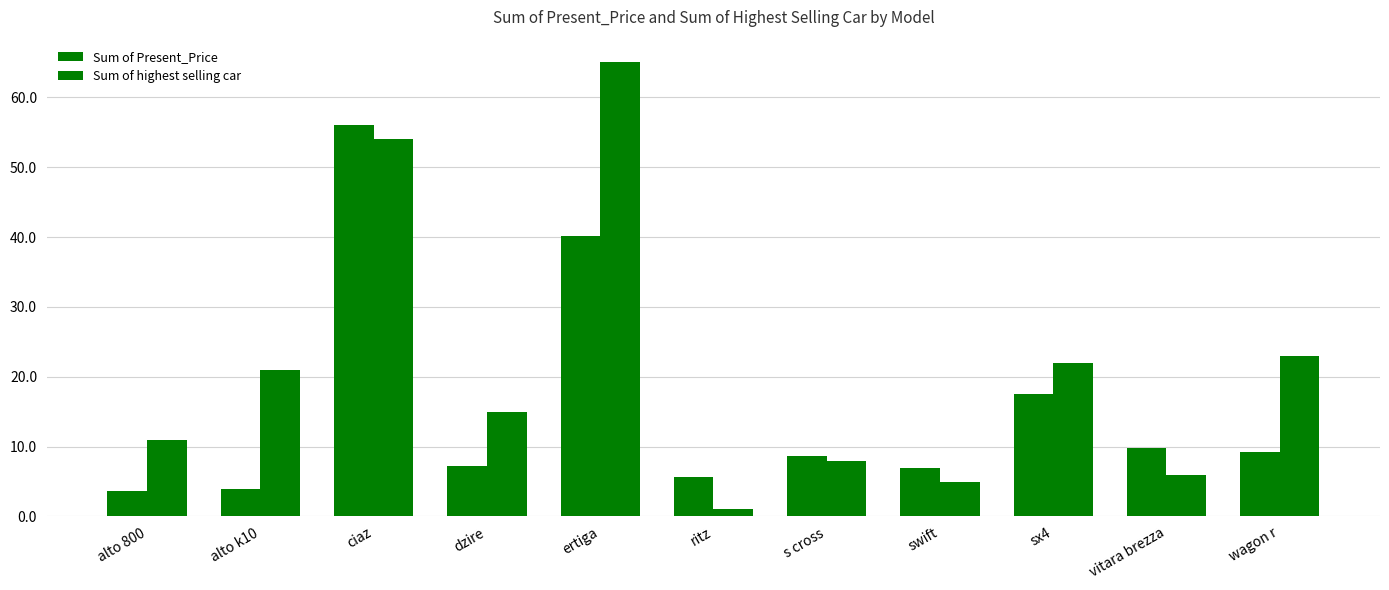

How many groups of bars are there?

11